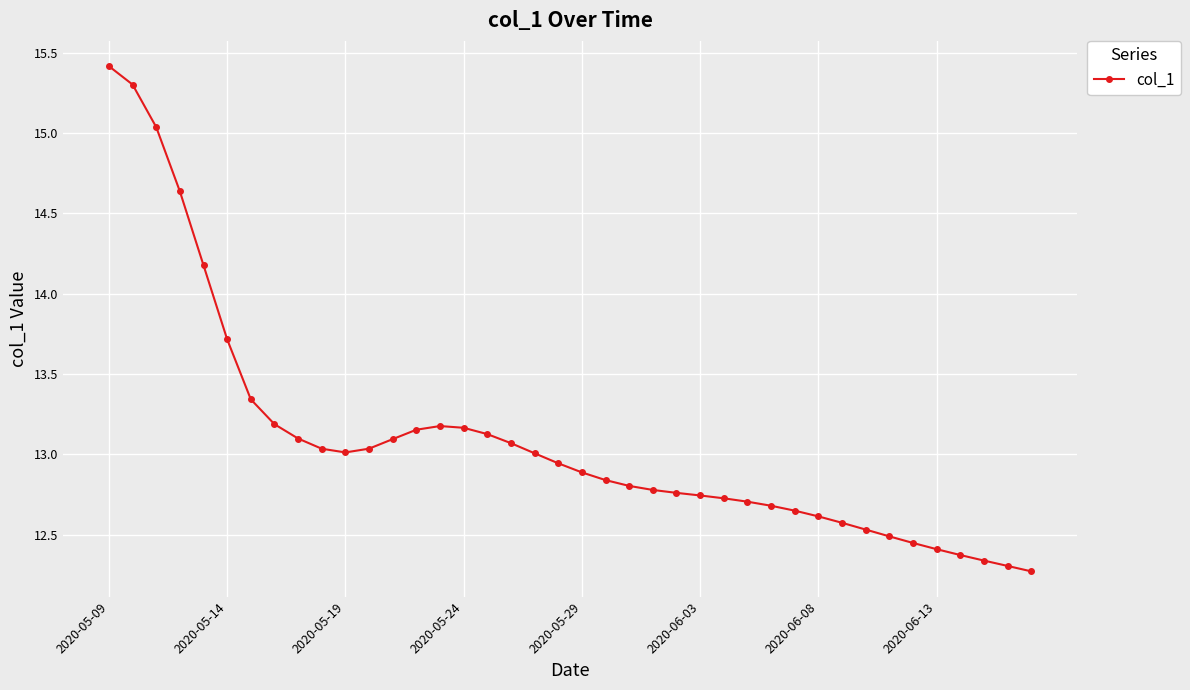

What is the maximum value shown in the chart?

15.4